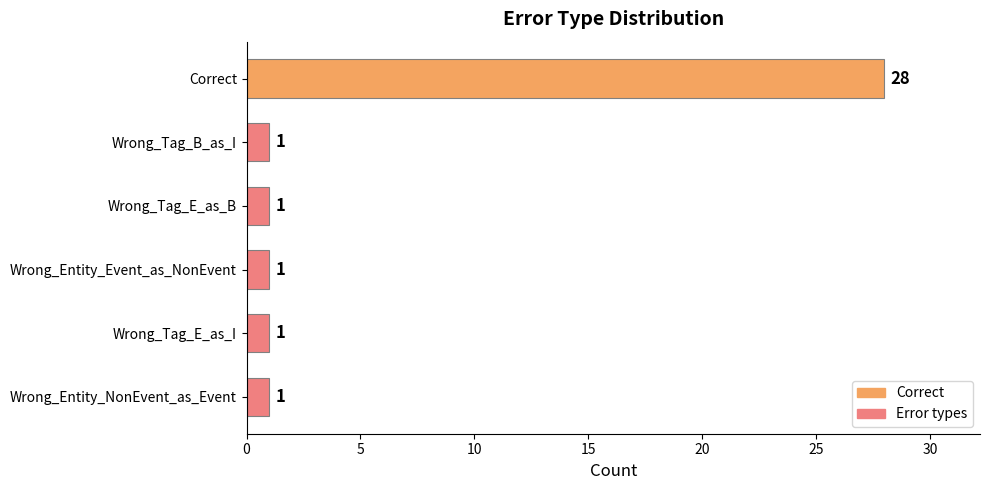

What is the sum of all values?

33